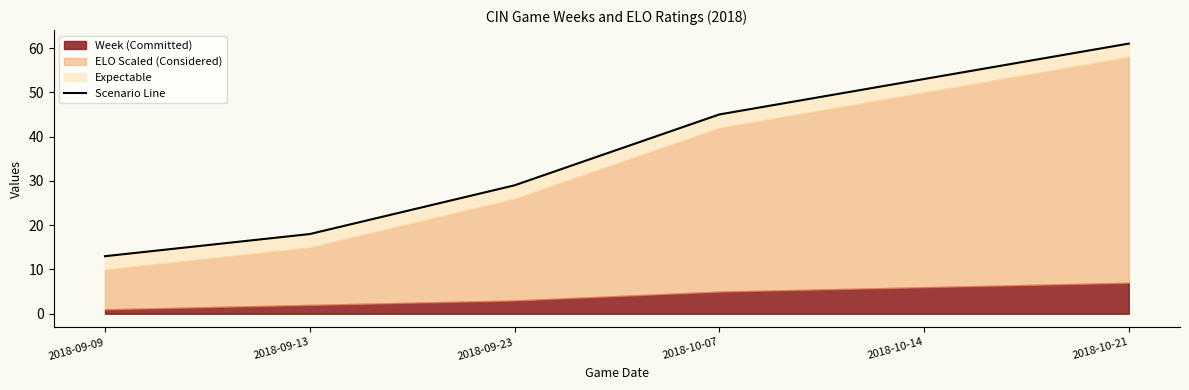

True or false: the data has more than 1 interior local peaks.

False